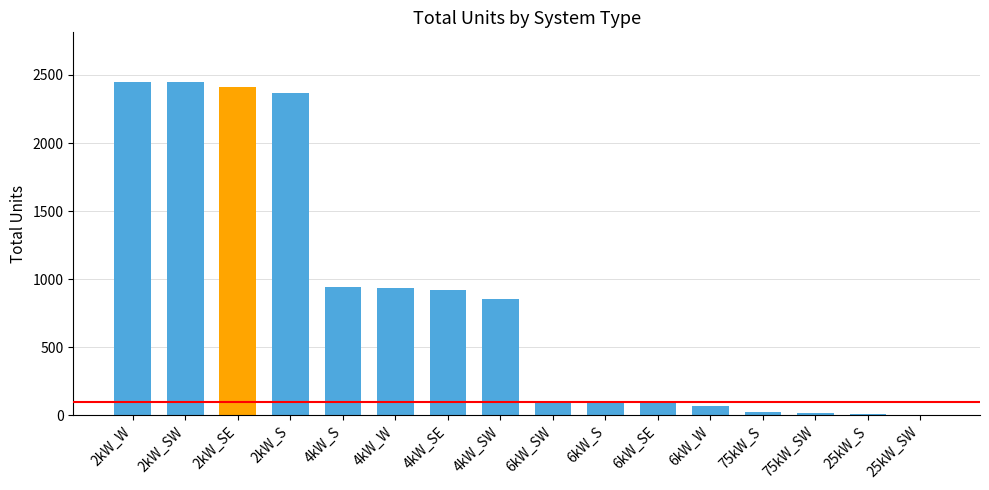

At which label is the value closest to 1226?

4kW_S